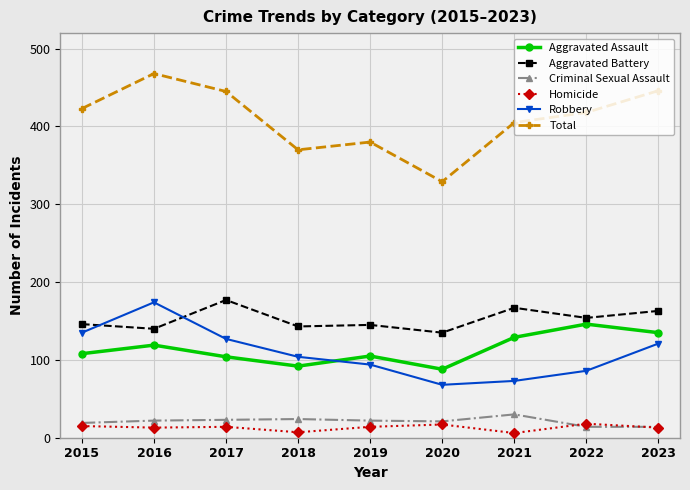

Which label corresponds to the largest value in the chart?

2016